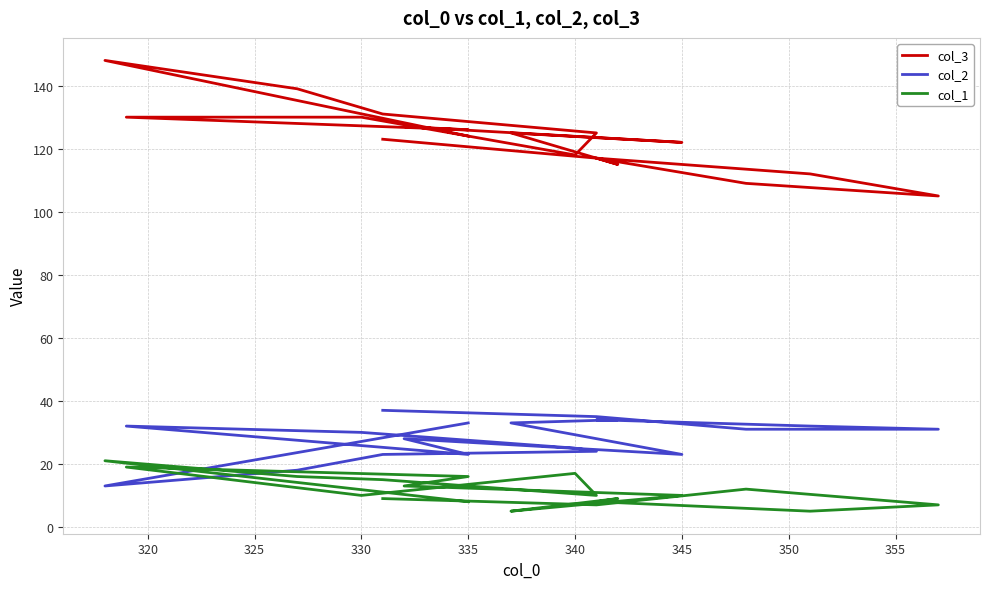

At how many categories does at least one series exceed 94?

19